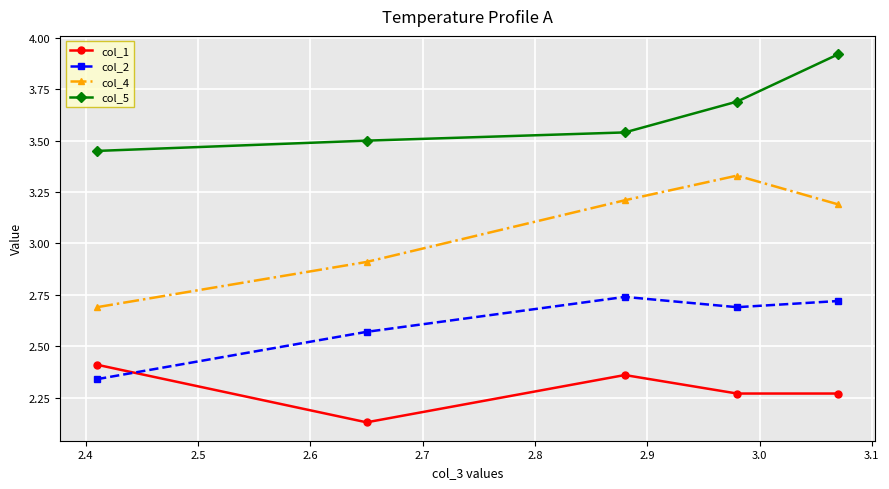

Rank the series by their maximum value, from lowest to highest.

col_1, col_2, col_4, col_5